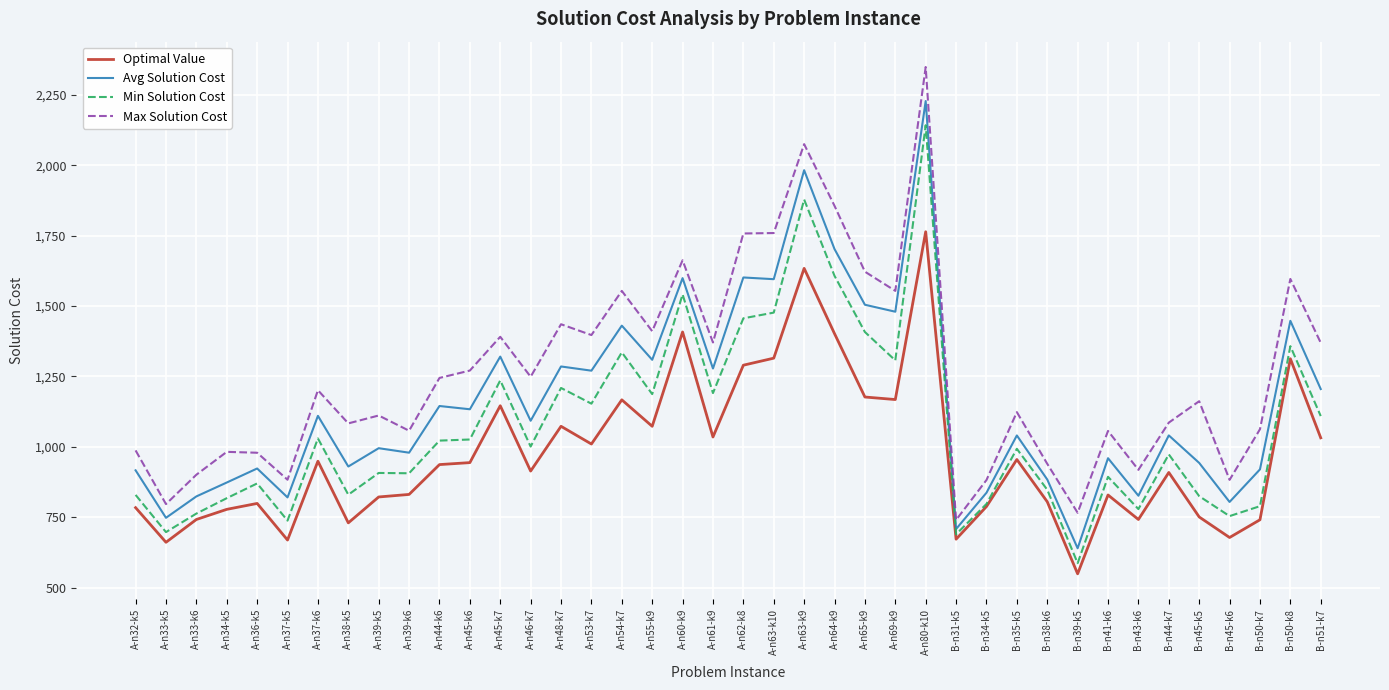

True or false: Max Solution Cost and Min Solution Cost intersect in this chart.

False